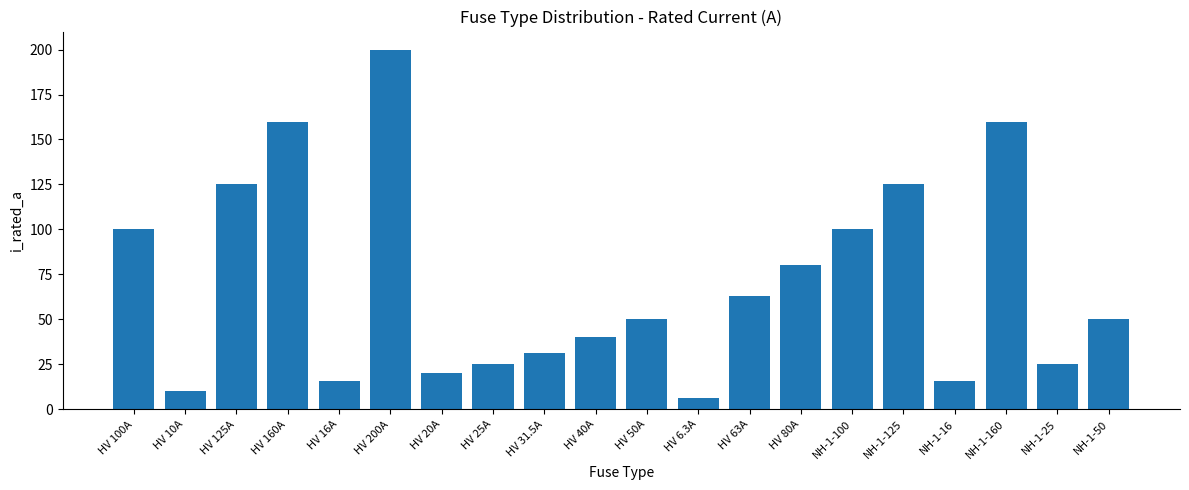

What is the difference between the maximum and second lowest values?

190.0